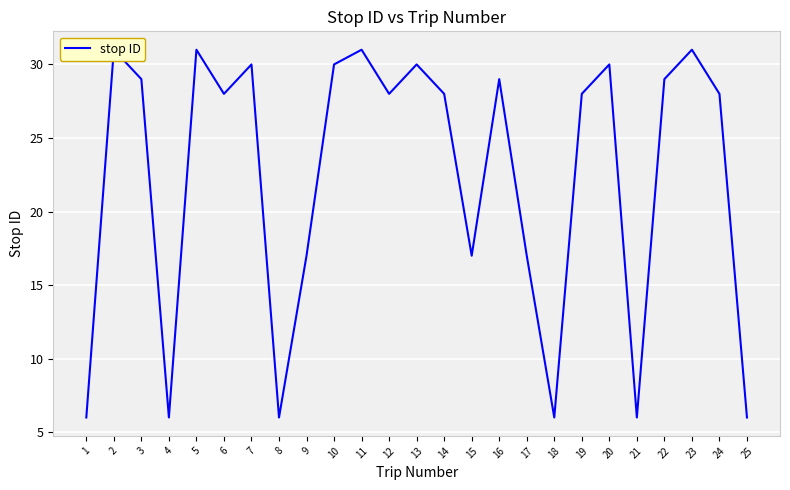

Reading right to left, list all the values displayed in this chart.

25=6	24=28	23=31	22=29	21=6	20=30	19=28	18=6	17=17	16=29	15=17	14=28	13=30	12=28	11=31	10=30	9=17	8=6	7=30	6=28	5=31	4=6	3=29	2=31	1=6